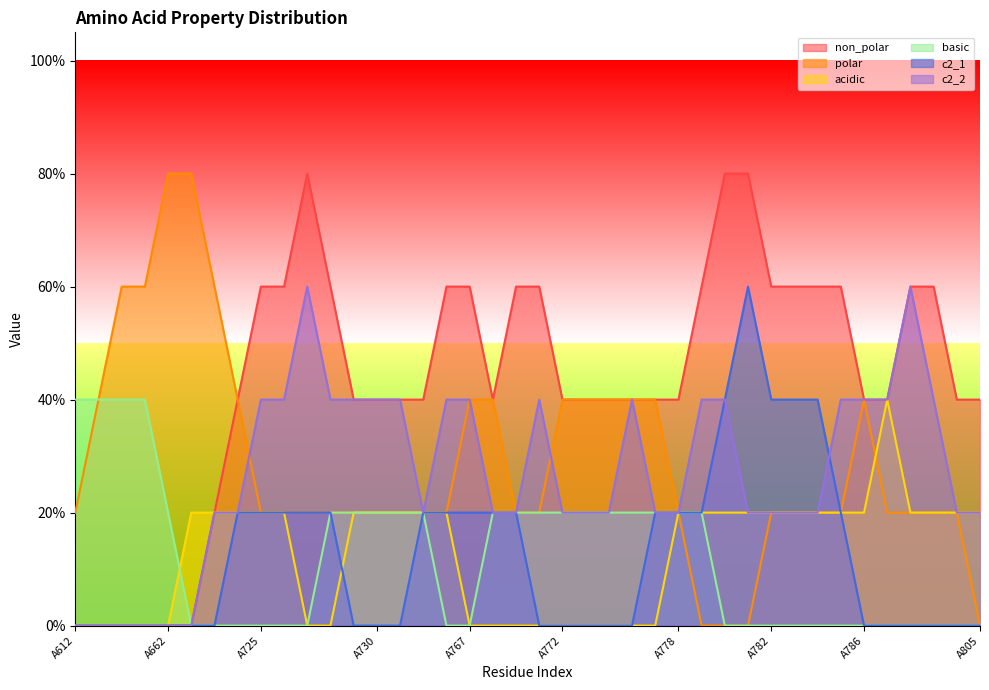

What are all the series names shown in the legend?

non_polar, polar, acidic, basic, c2_1, c2_2